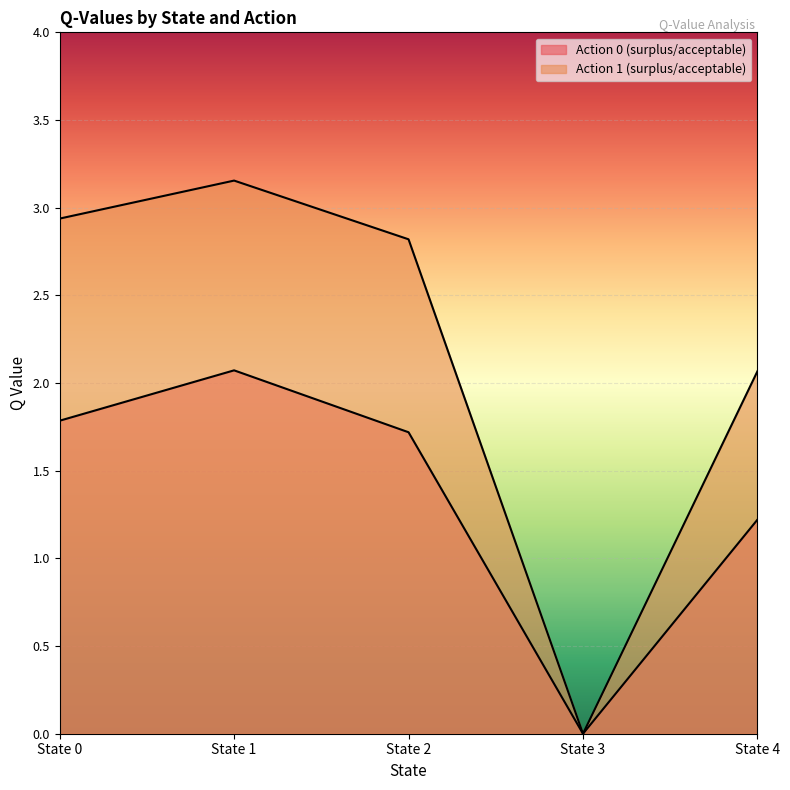

True or false: Action 1 (surplus/acceptable) and Action 0 (surplus/acceptable) cross at least once.

False